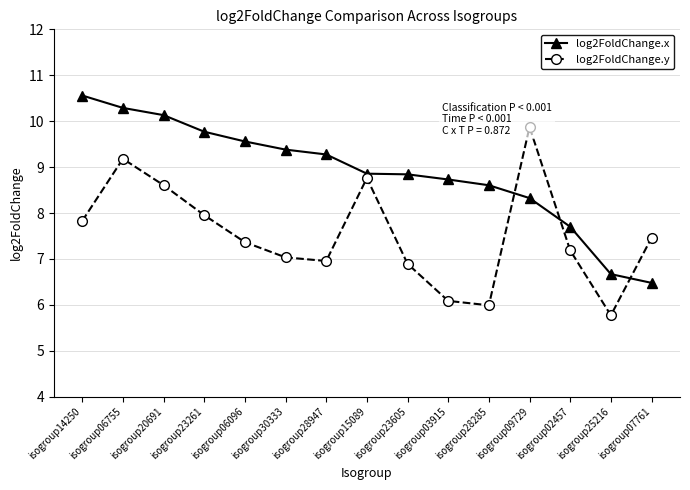

What are all the series names shown in the legend?

log2FoldChange.x, log2FoldChange.y